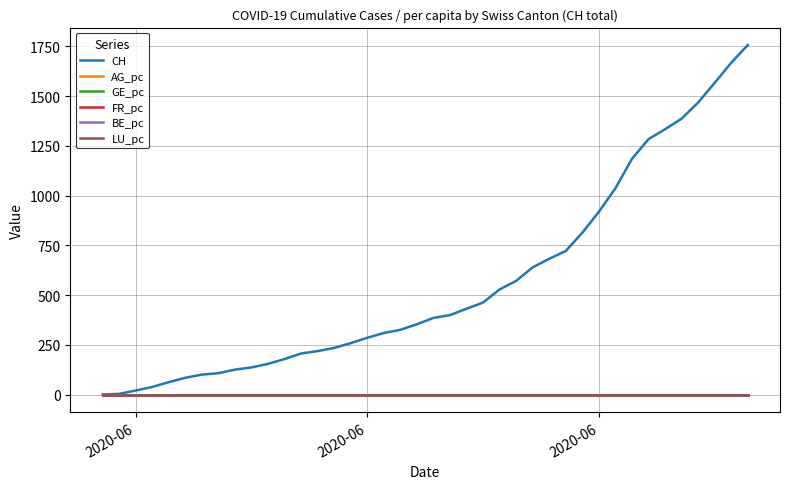

Which series has the largest range (max minus min)?

CH